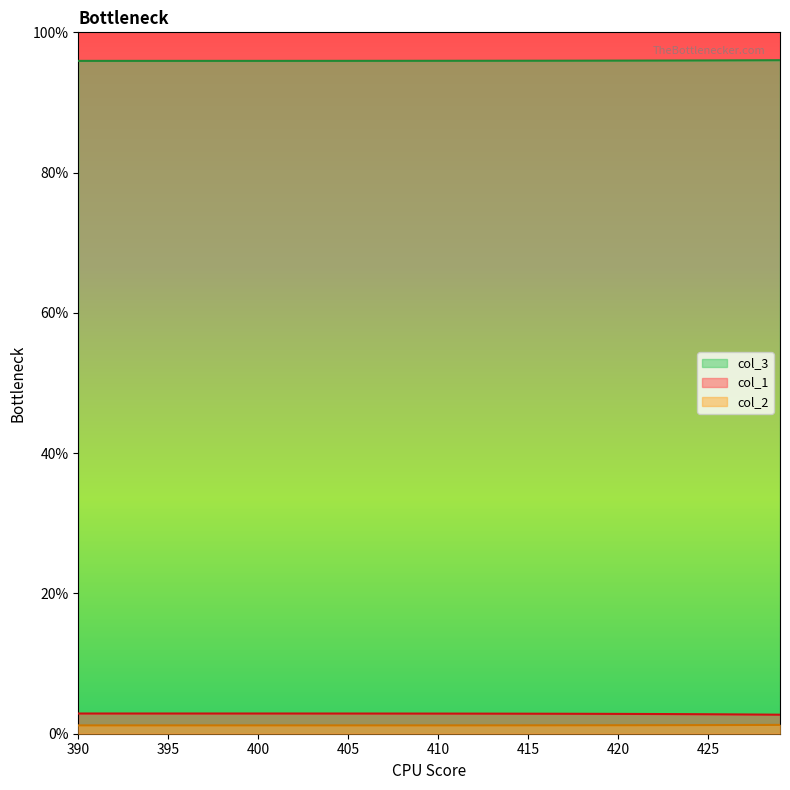

True or false: col_3 and col_1 intersect in this chart.

False